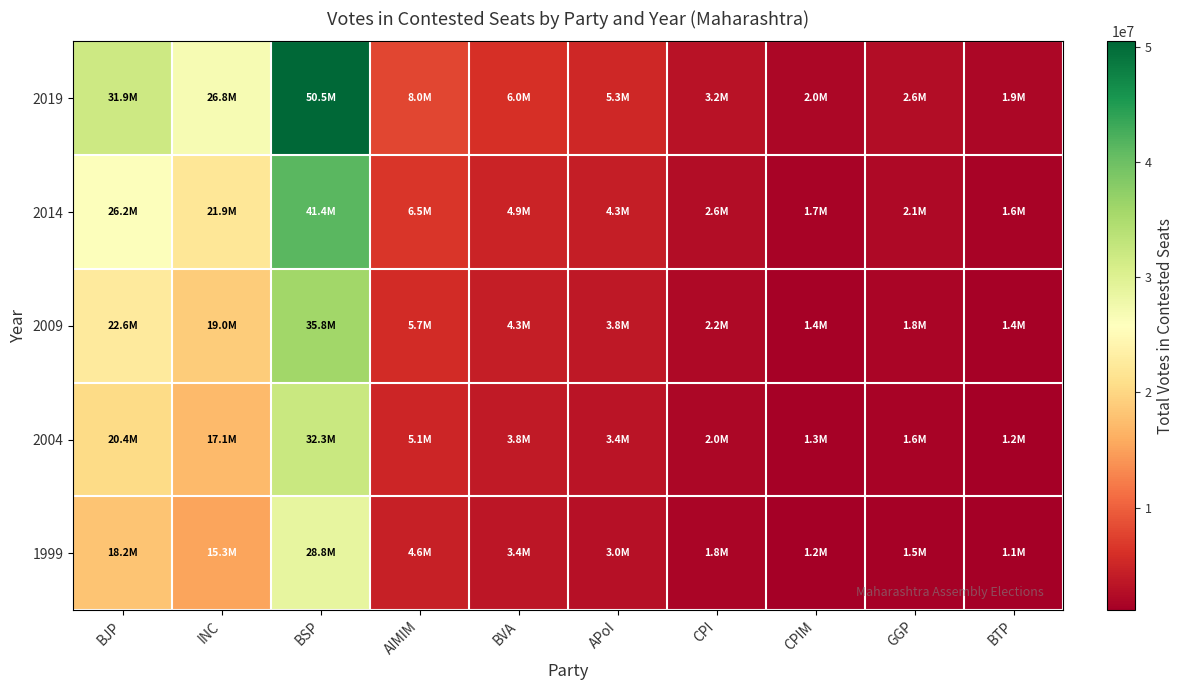

At CPIM, list the series in order from smallest to largest.

1999, 2004, 2009, 2014, 2019